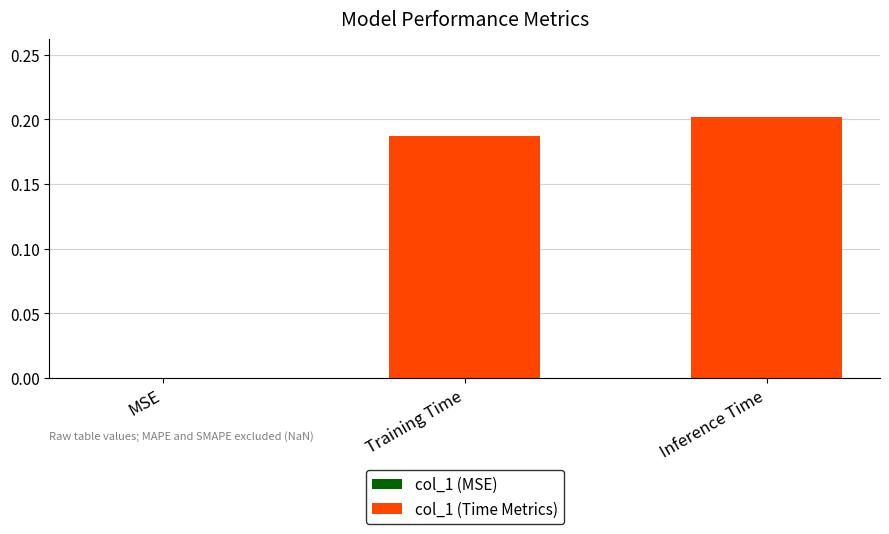

Reading left to right, transcribe all the data shown in this chart.

MSE=0.0	Training Time=0.2	Inference Time=0.2